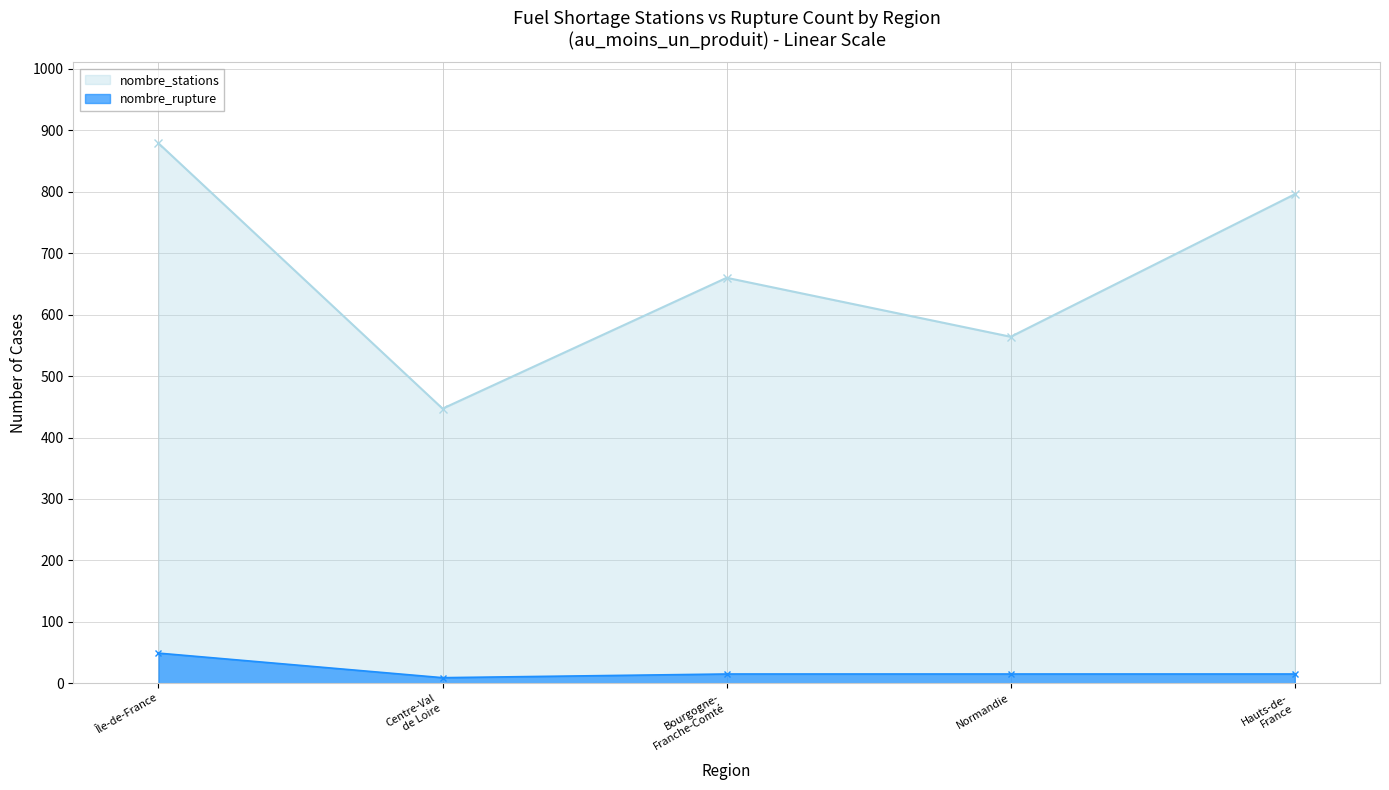

The nombre_stations series shows 98 at Centre-Val de Loire. True or false?

False